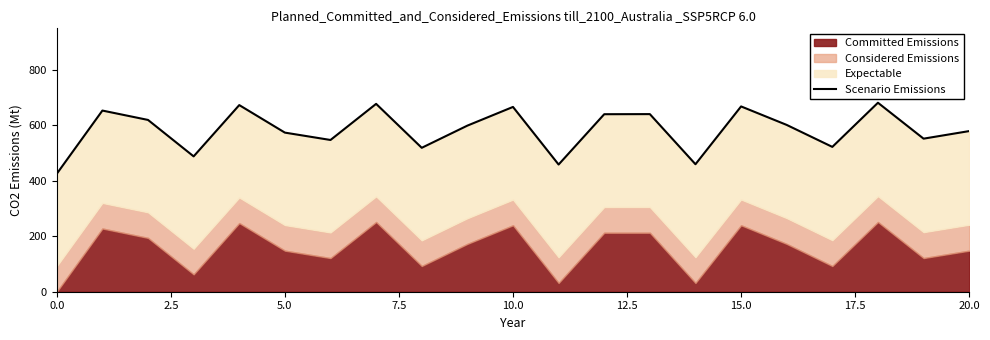

True or false: there are more than 2 points higher than both neighbors.

True